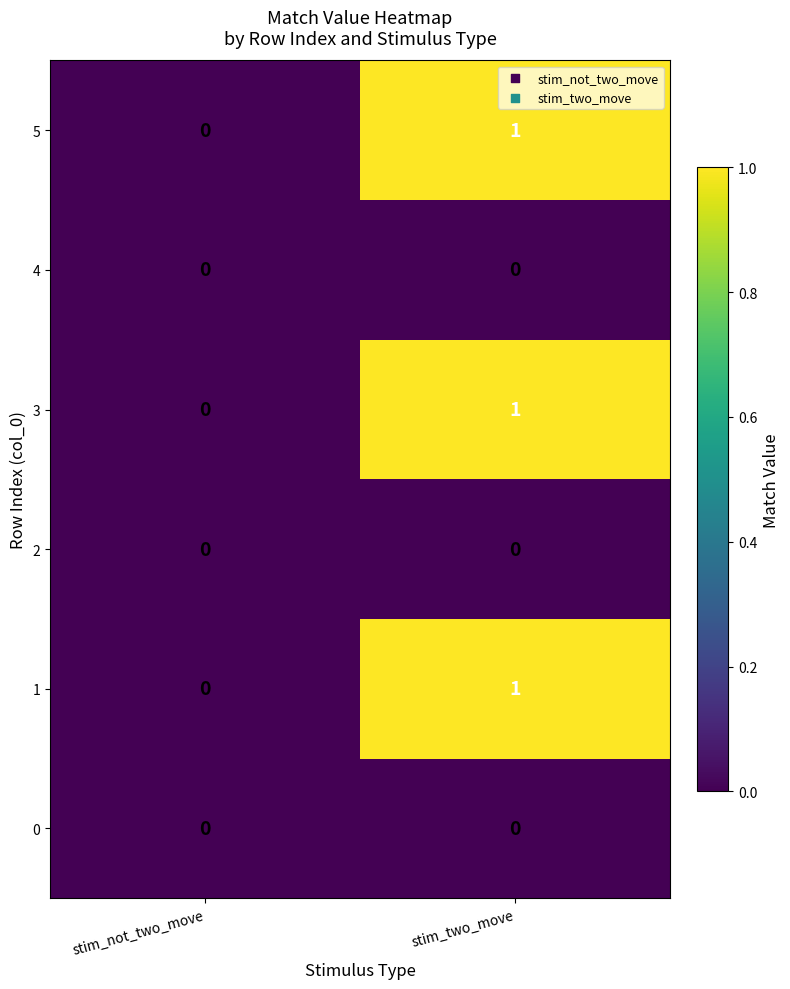

The value of 4 at stim_two_move is 0. True or false?

True